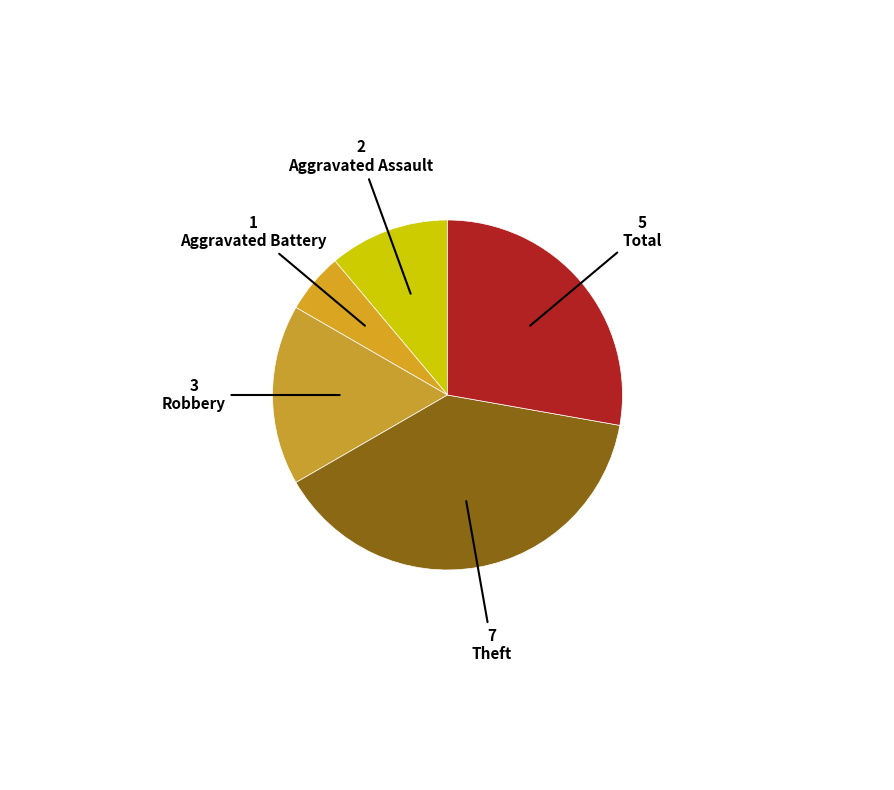

How many slices are in this pie chart?

5